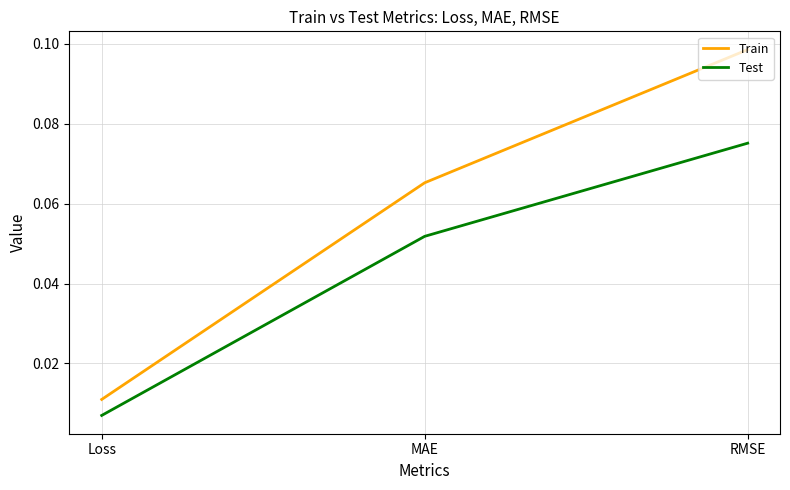

Count the Train values in the range 0 to 1.

3